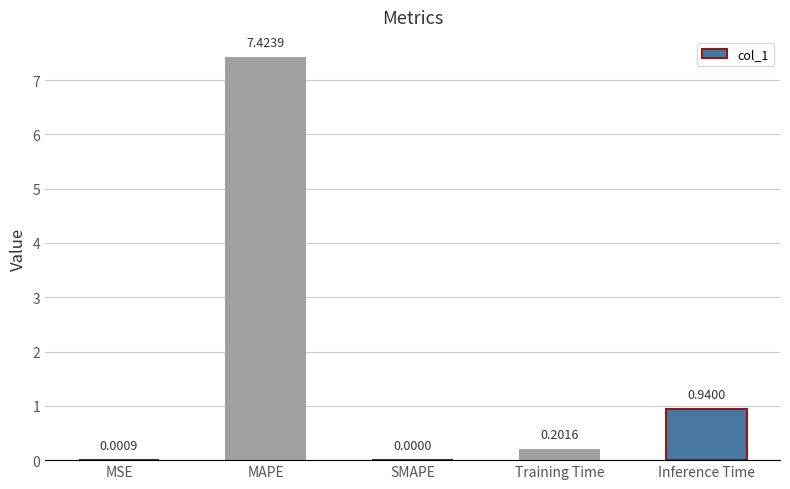

What is the sum of the values at Training Time and MAPE?

7.6